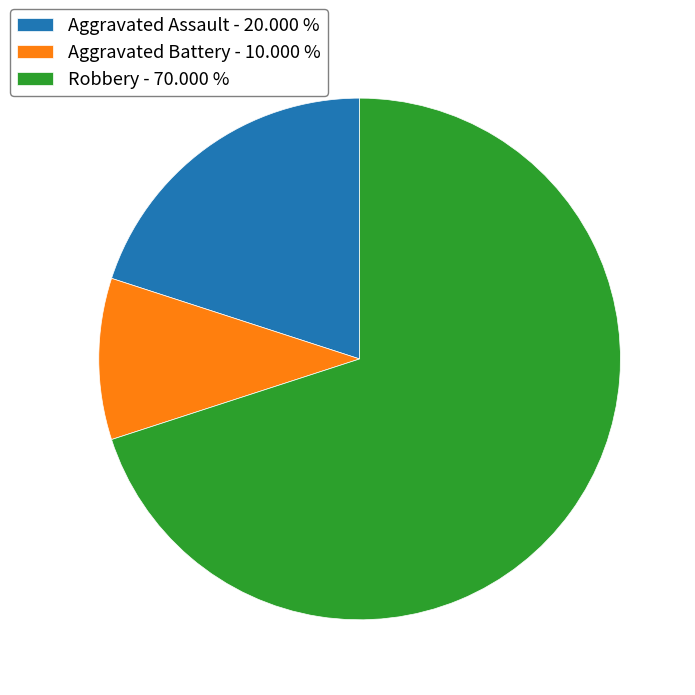

How many slices are in this pie chart?

3